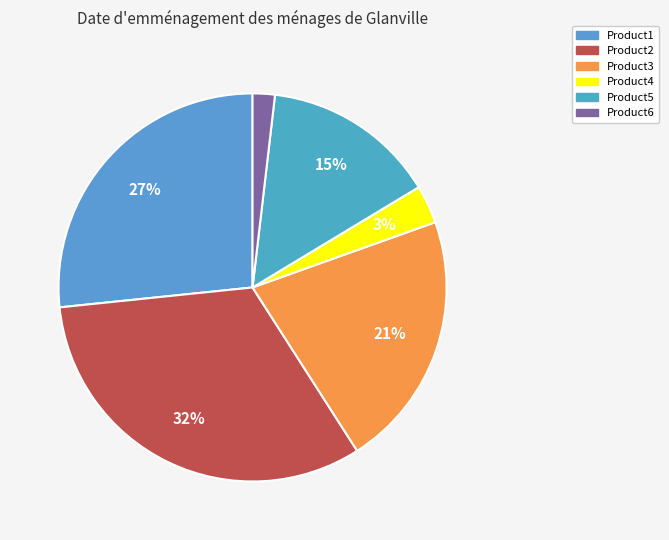

Count the number of slices in the pie.

6